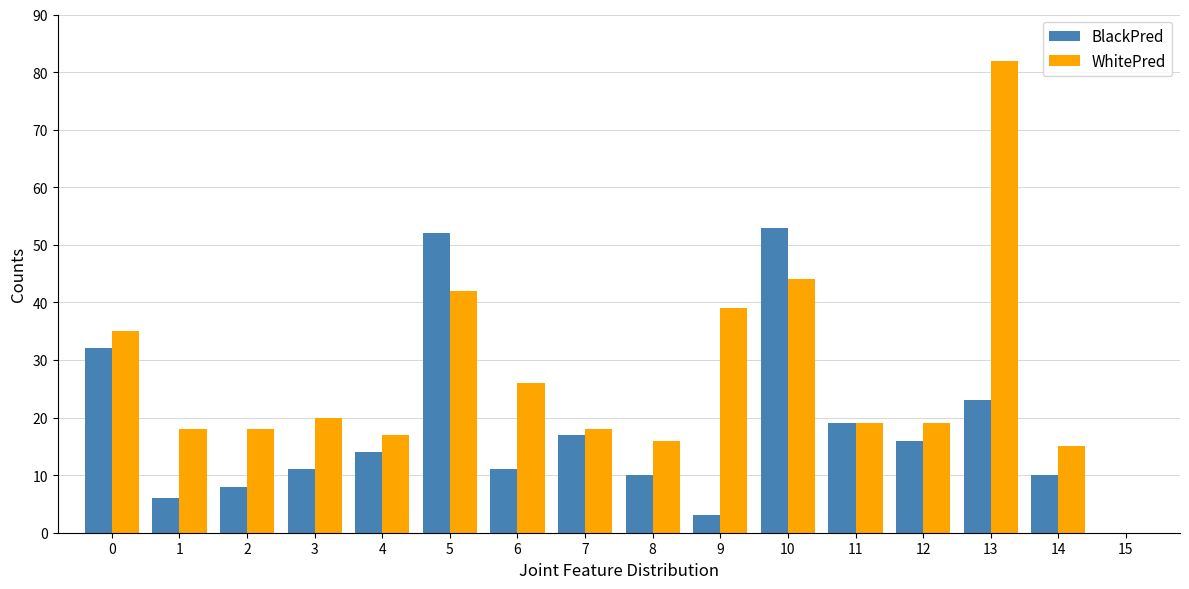

What is the maximum value shown in the chart?

82